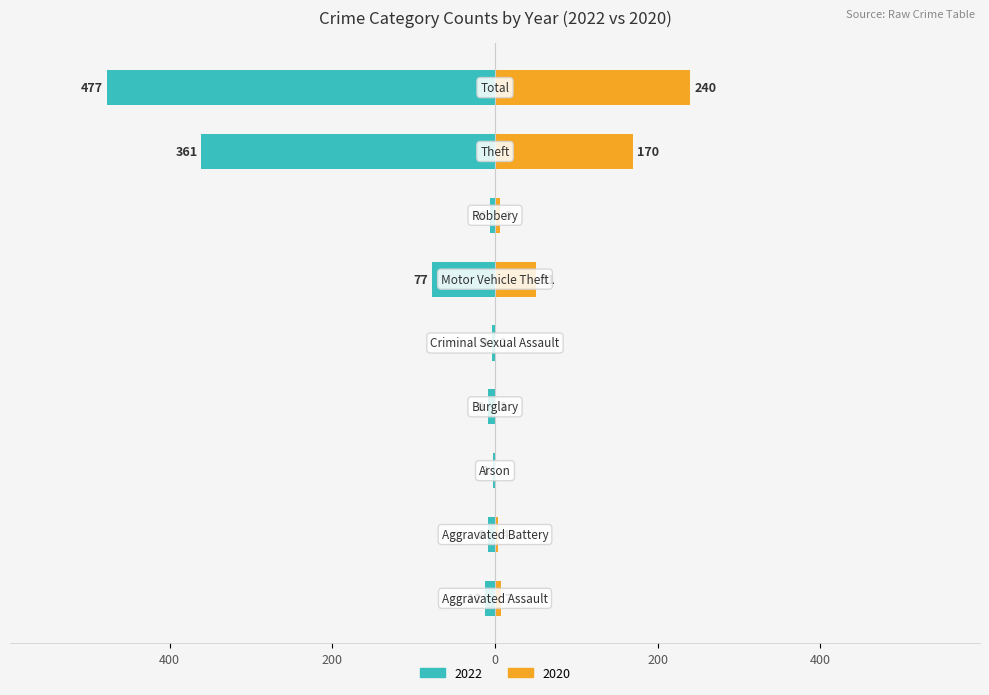

The 2020 series shows 4 at Aggravated Battery. True or false?

True